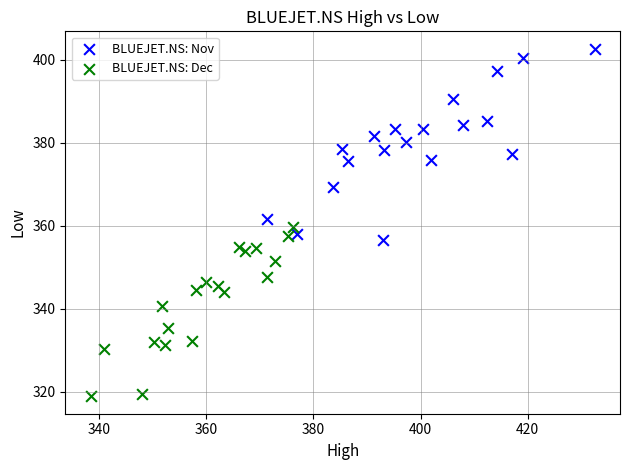

Which series contains the highest Y value?

BLUEJET.NS: Nov